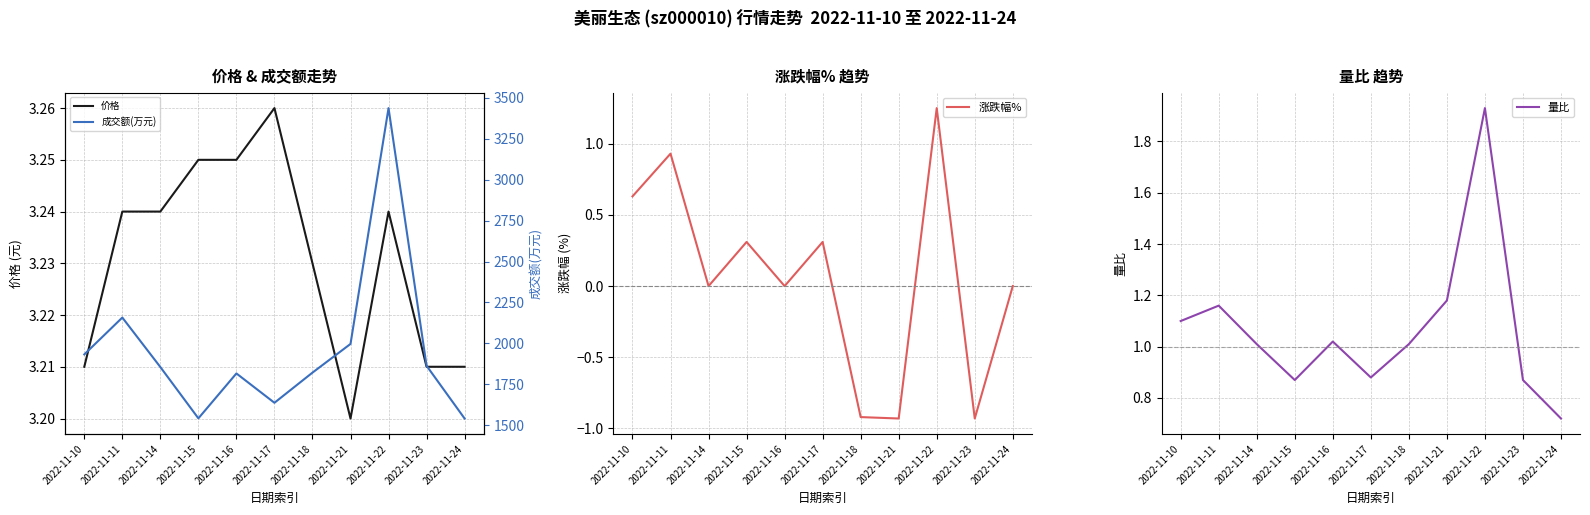

Reading left to right, list all the values displayed in this chart.

价格: 3.2	3.2	3.2	3.2	3.2	3.3	3.2	3.2	3.2	3.2	3.2
涨跌幅%: 0.6	0.9	0.0	0.3	0.0	0.3	-0.9	-0.9	1.2	-0.9	0.0
量比: 1.1	1.2	1.0	0.9	1.0	0.9	1.0	1.2	1.9	0.9	0.7
成交额(万元): 1933.0	2158.0	1856.0	1543.0	1817.0	1638.0	1822.0	1997.0	3436.0	1864.0	1542.0